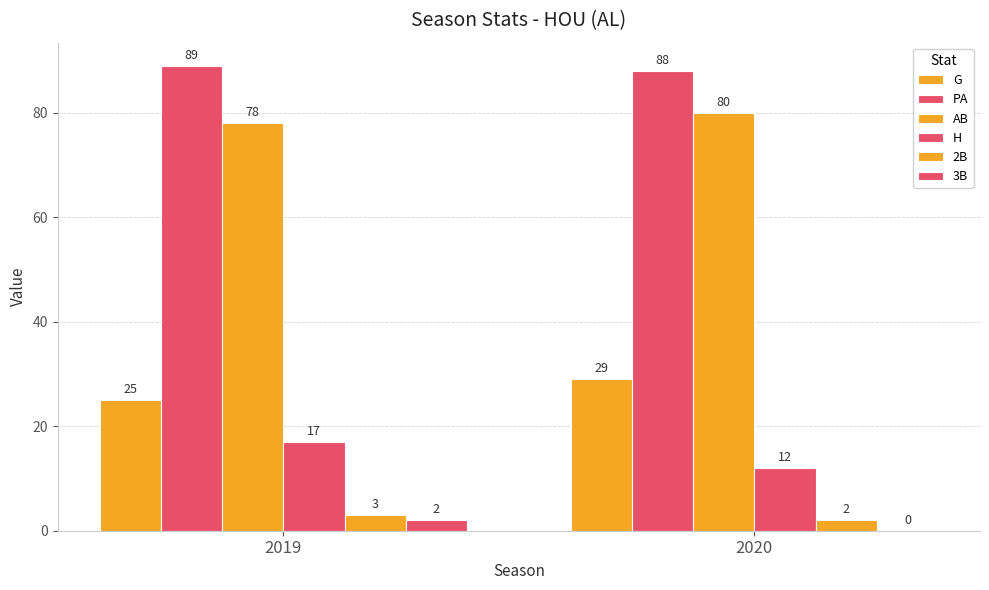

What is the value of the H bar at the 1st from the left?

17